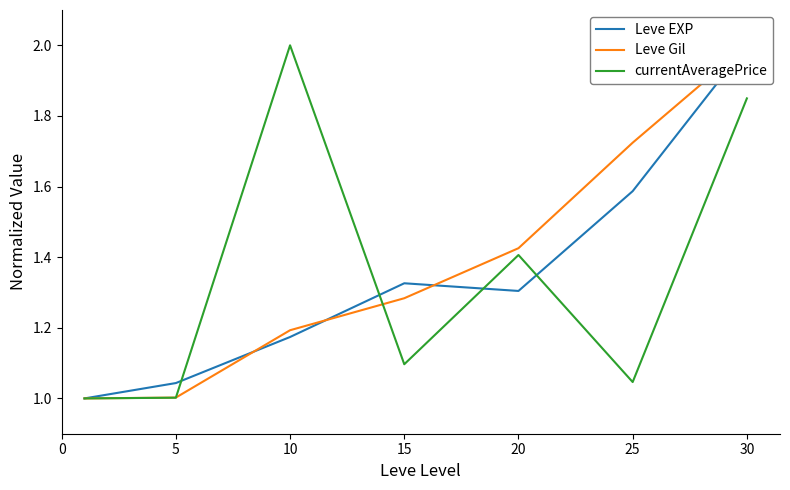

Reading left to right, what are all the values shown in this chart?

Leve EXP: 1.0	1.0	1.2	1.3	1.3	1.6	2.0
Leve Gil: 1.0	1.0	1.2	1.3	1.4	1.7	2.0
currentAveragePrice: 1.0	1.0	2.0	1.1	1.4	1.0	1.8